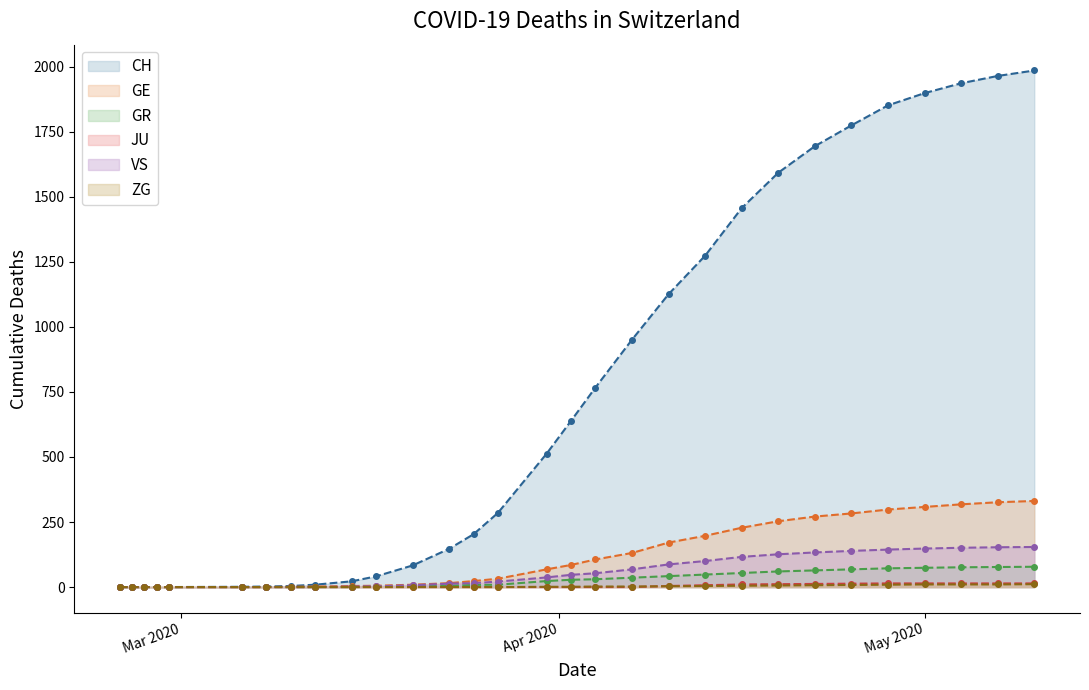

Which series has the largest total across all categories?

CH